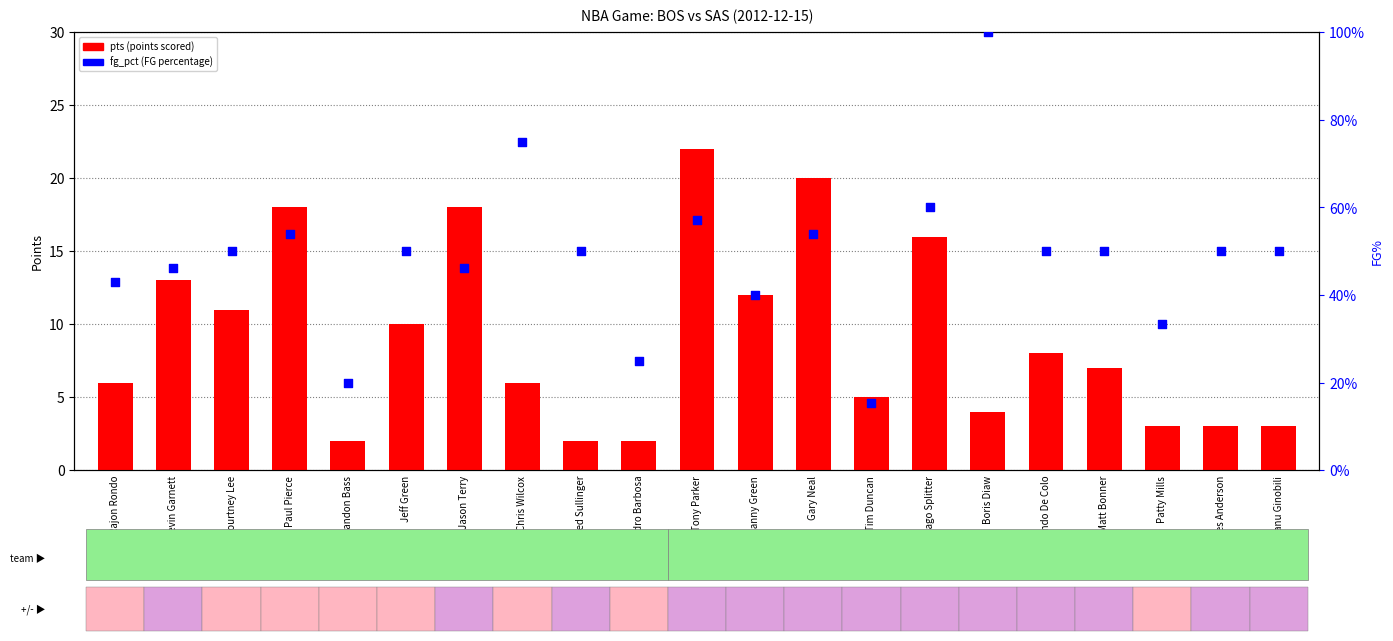

At how many categories does at least one series exceed 11?

7